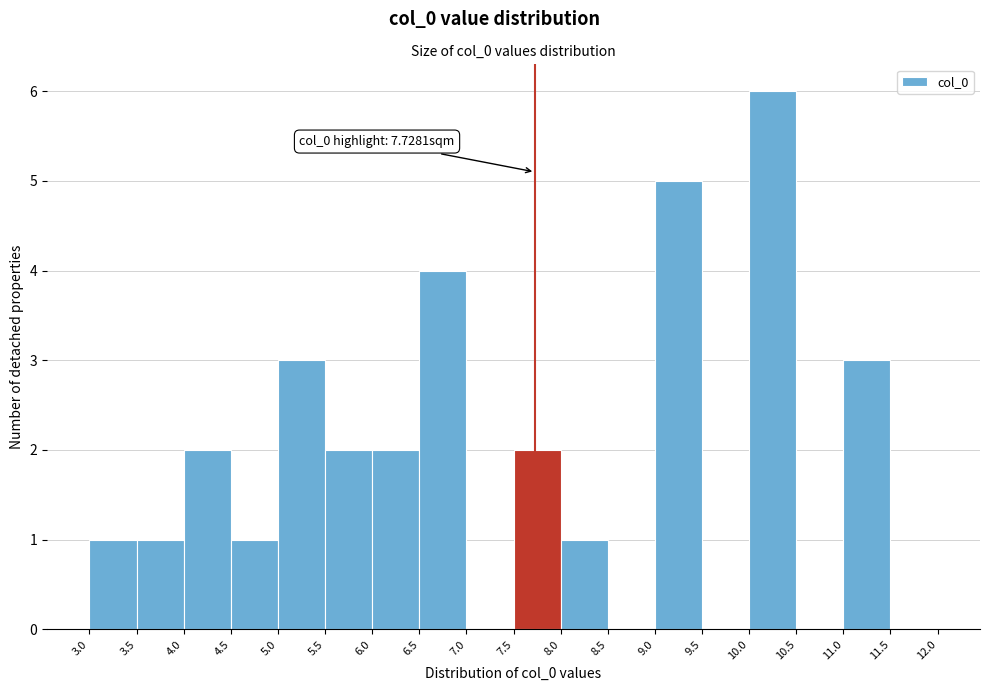

Over which range of the x-axis is the bar tallest?

10.0 to 10.5